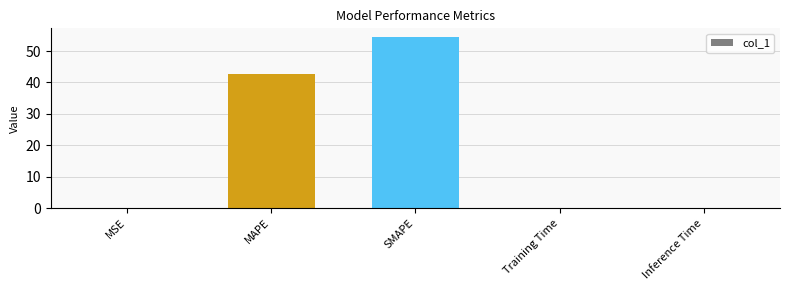

What is the sum of the values at MAPE and MSE?

42.9